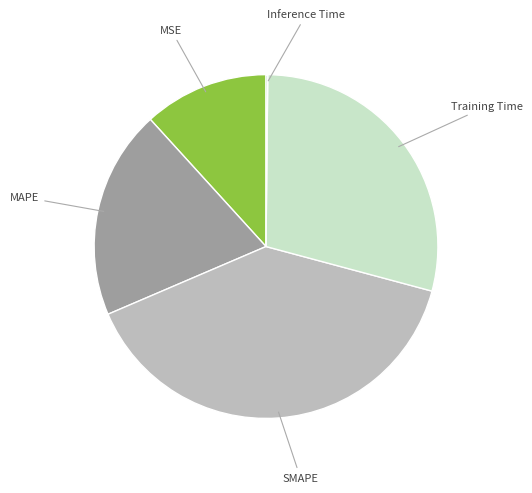

Is there any slice that represents more than half of the pie?

No